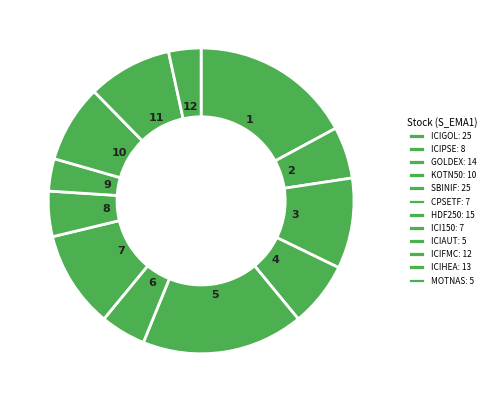

Rank the categories by value from lowest to highest.

ICIAUT, MOTNAS, CPSETF, ICI150, ICIPSE, KOTN50, ICIFMC, ICIHEA, GOLDEX, HDF250, ICIGOL, SBINIF